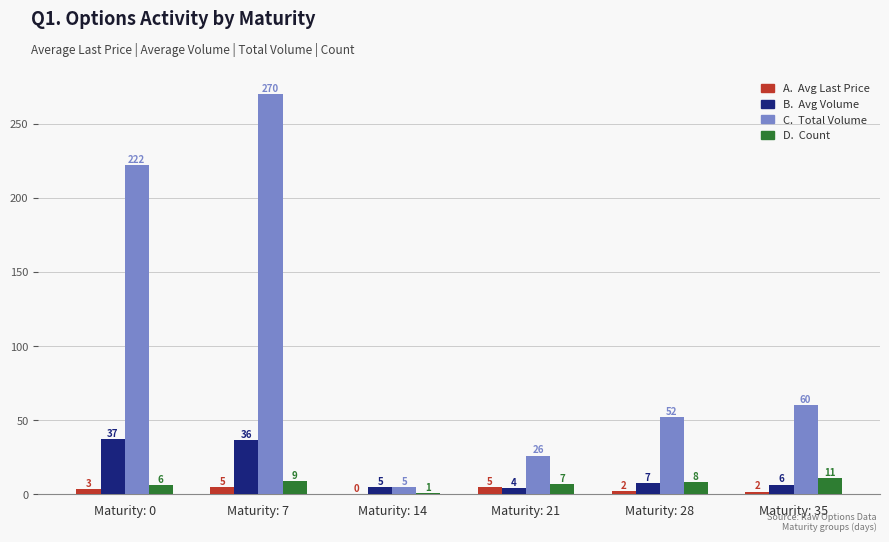

What is the maximum value shown in the chart?

270.0